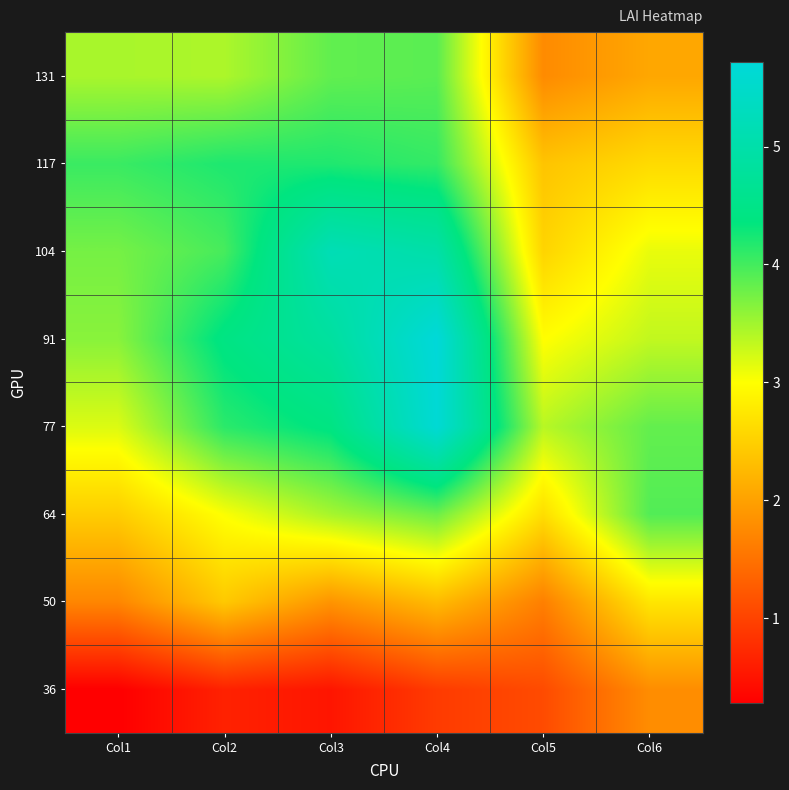

How many series are shown in this chart?

8